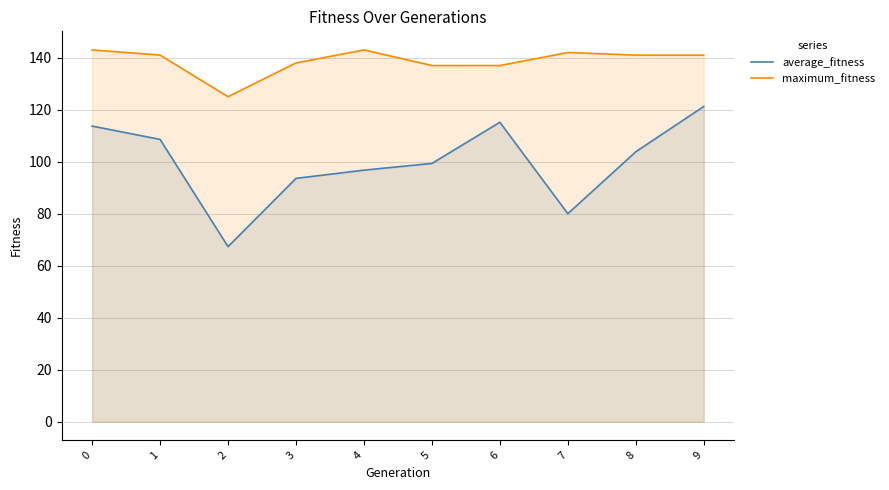

Which series has the largest range (max minus min)?

average_fitness